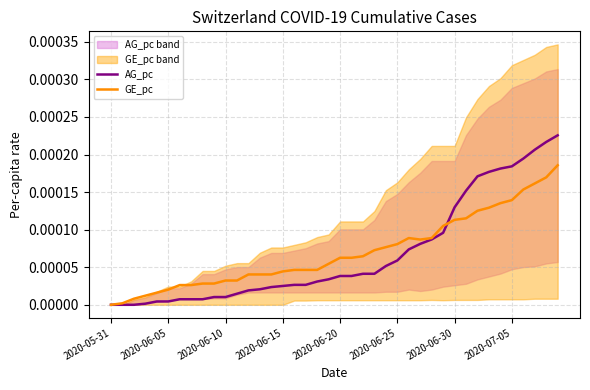

True or false: GE_pc has a value of 0.0 at 11.

False